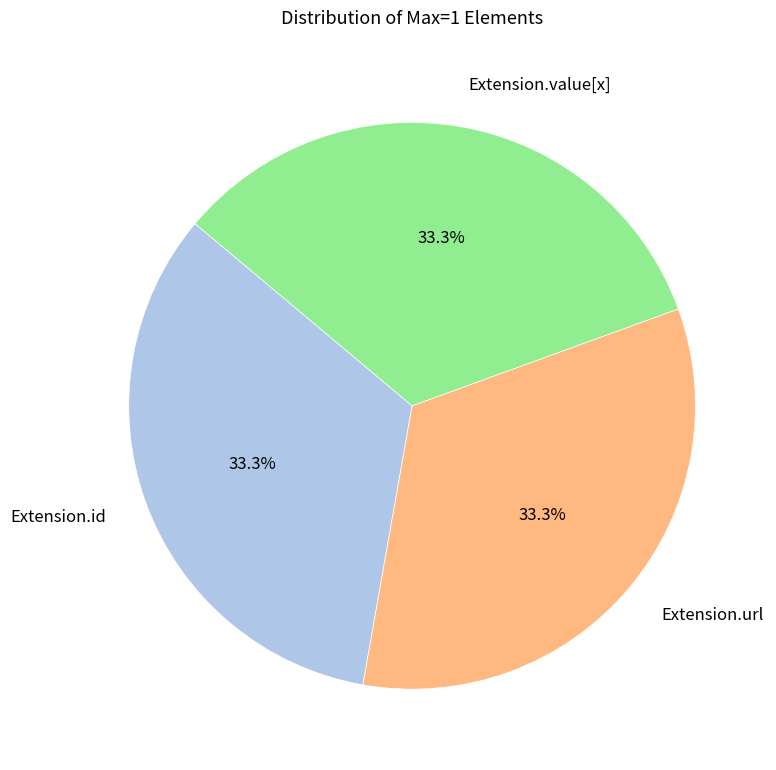

How many segments does this pie chart have?

3